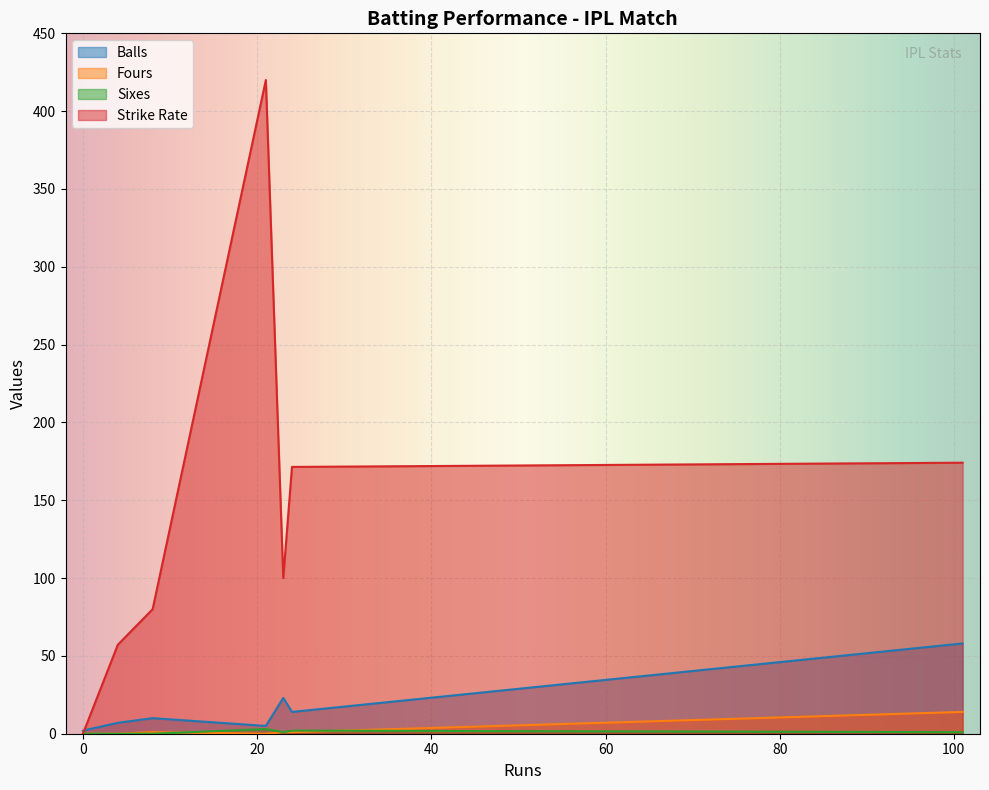

Which series changed the most between Ajinkya Rahane and Alex Carey?

Strike Rate